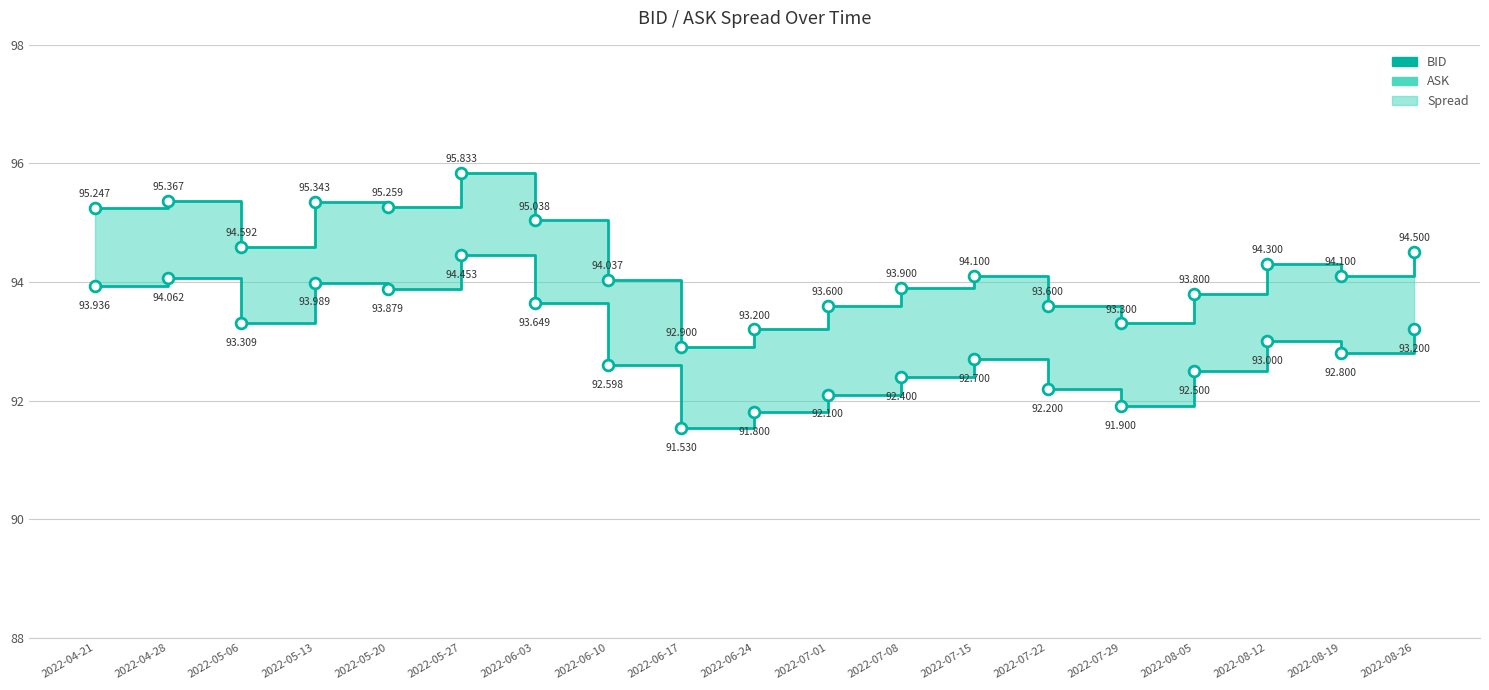

Which series reaches the minimum Y coordinate?

BID